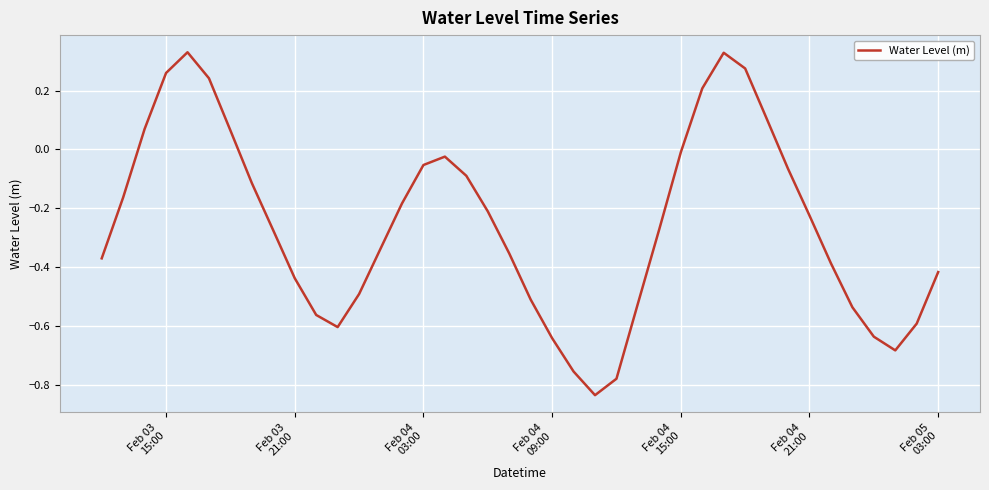

What is the difference between the maximum and minimum values?

1.2